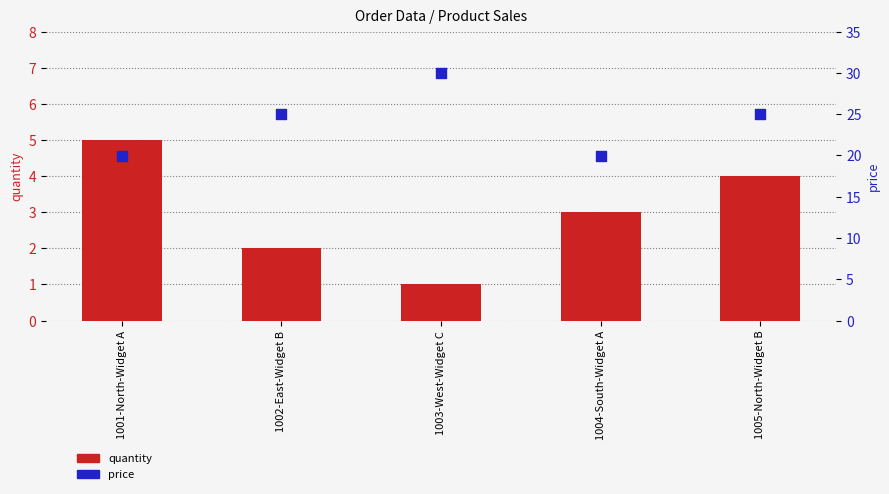

Is the value of quantity at 1005-North-Widget B greater than the value of price at 1003-West-Widget C?

No